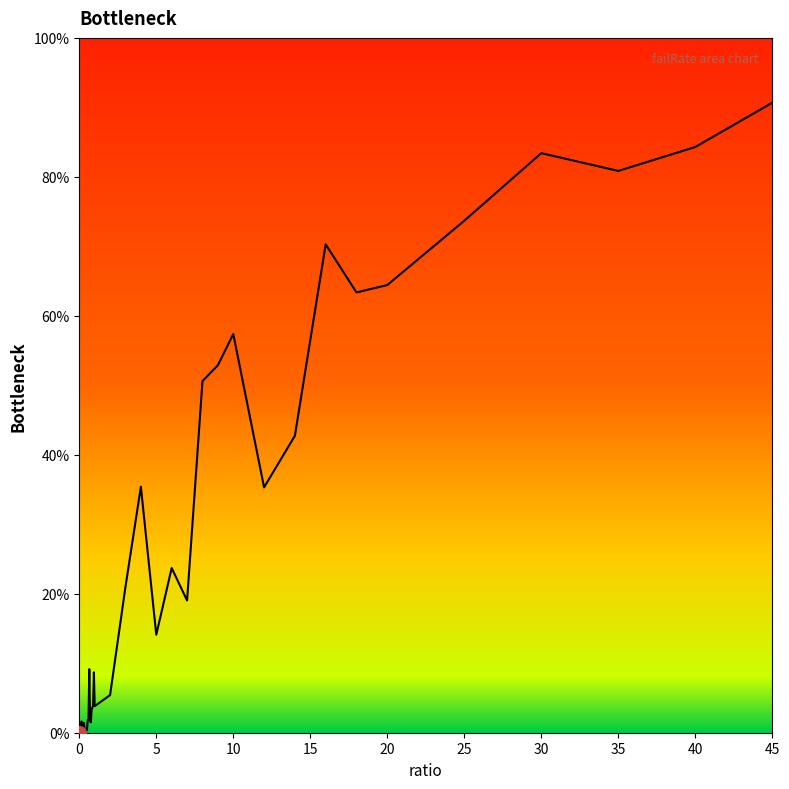

Does the chart have visible grid lines?

No